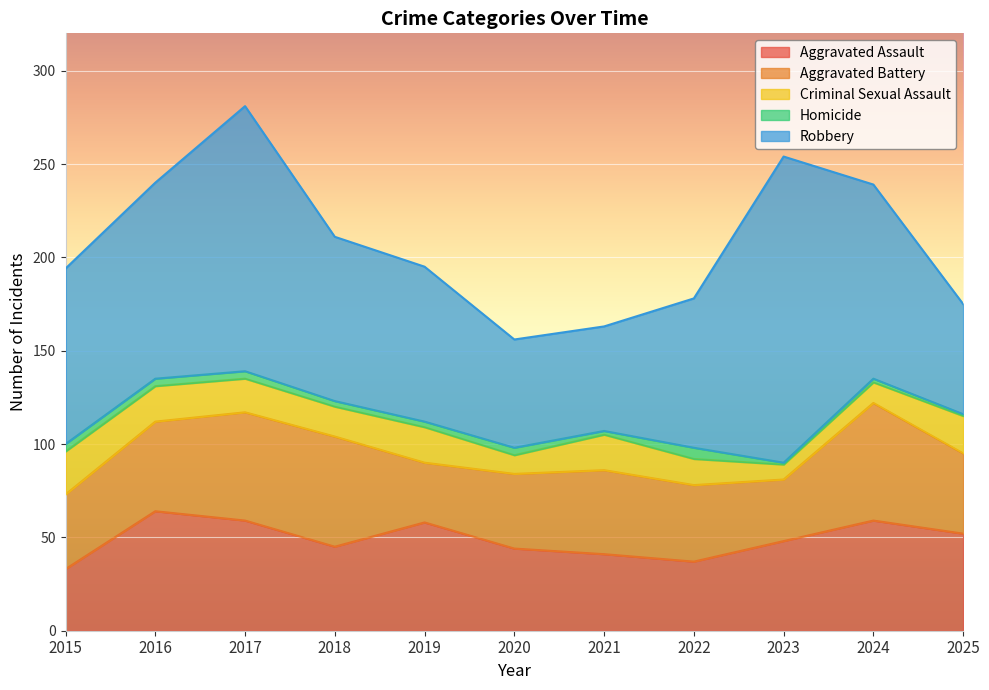

At which category is the sum across all series the highest?

2017